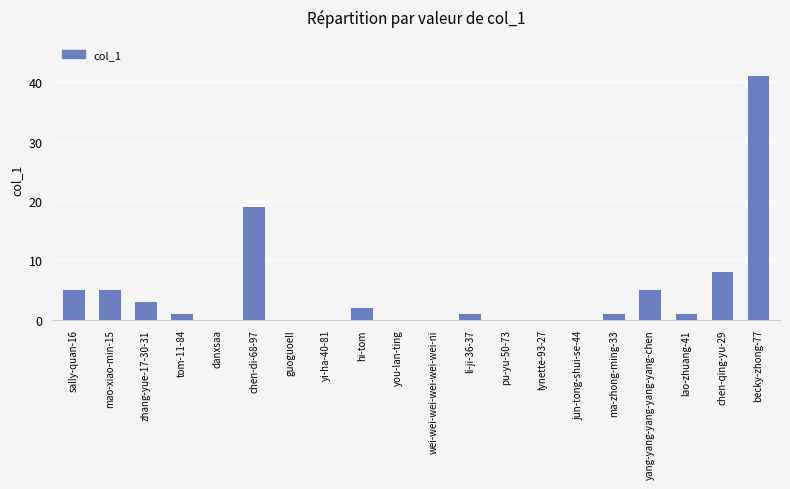

What is the ratio of the value at yang-yang-yang-yang-yang-chen to the value at hi-tom?

2.5